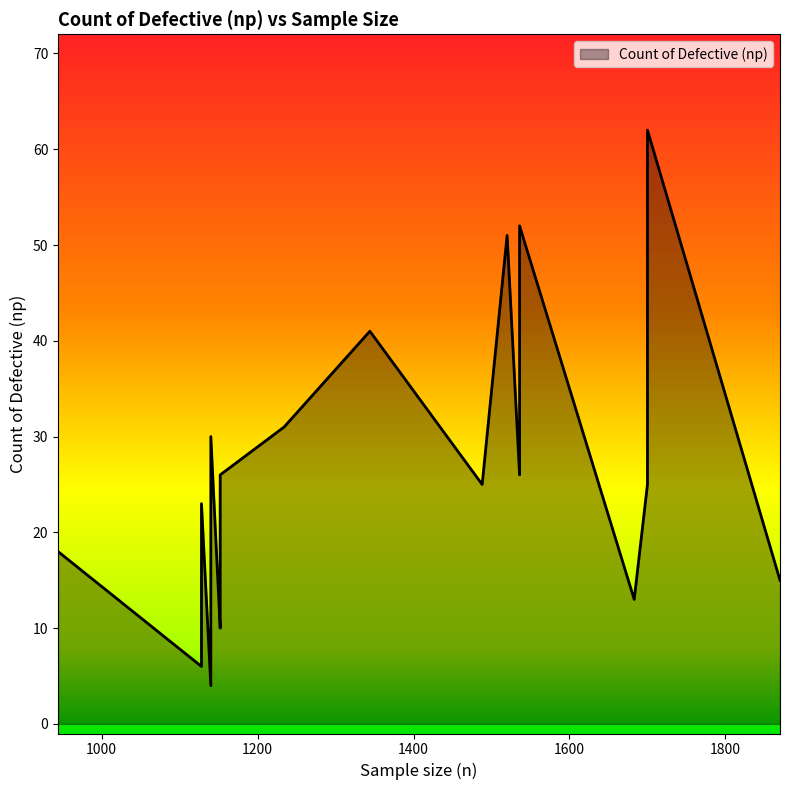

How many data points does each series have?

23